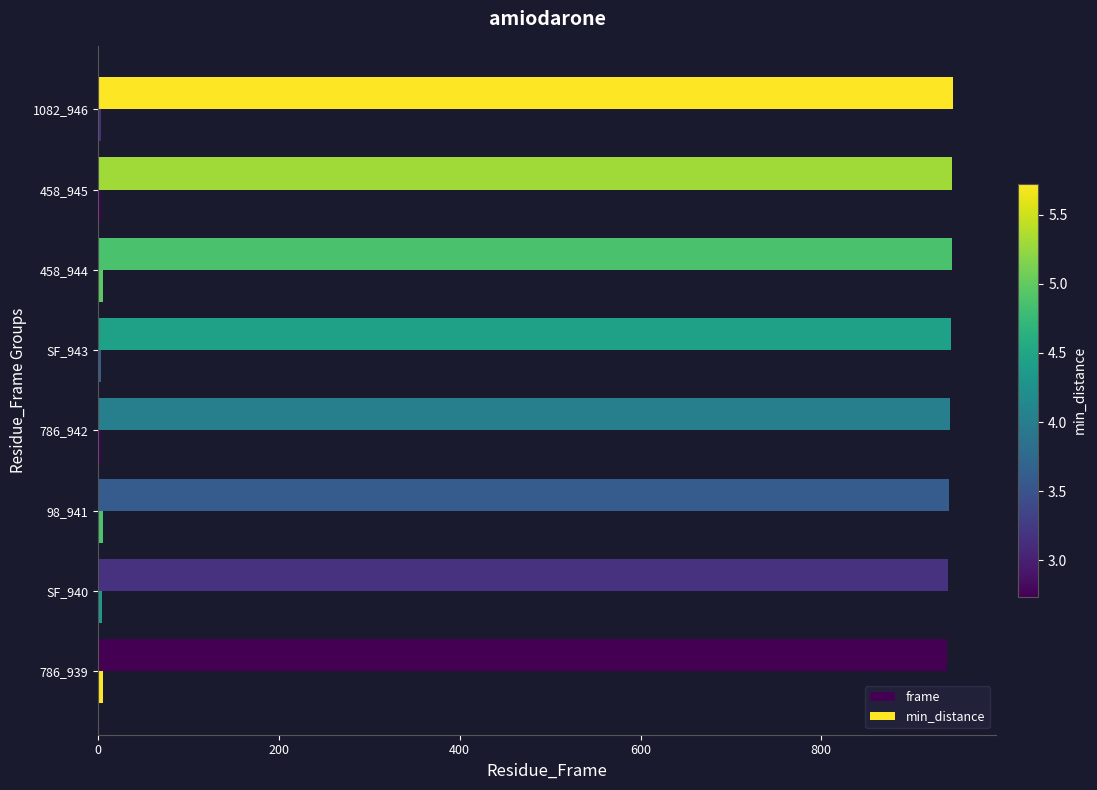

Which series has the largest total across all categories?

frame